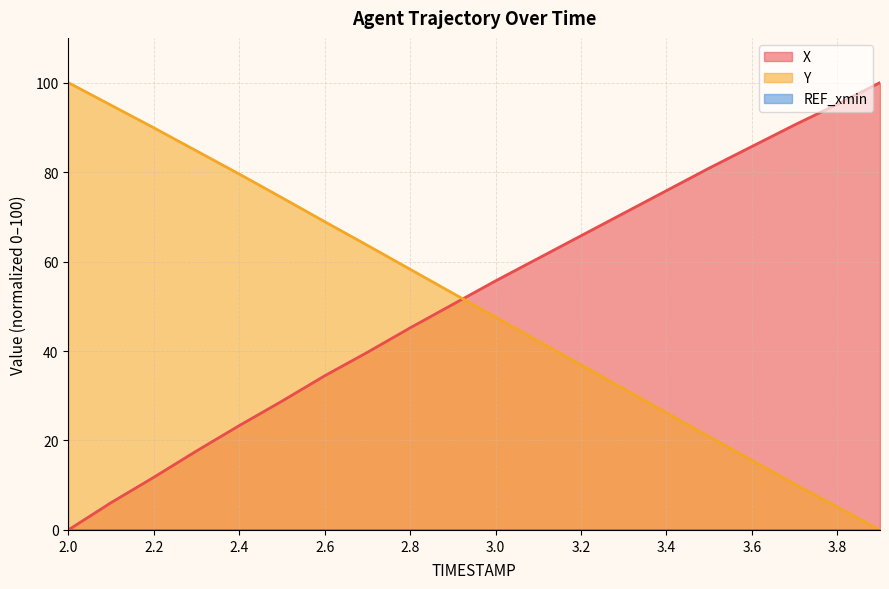

Rank the series at 3.2 from highest to lowest value.

X, Y